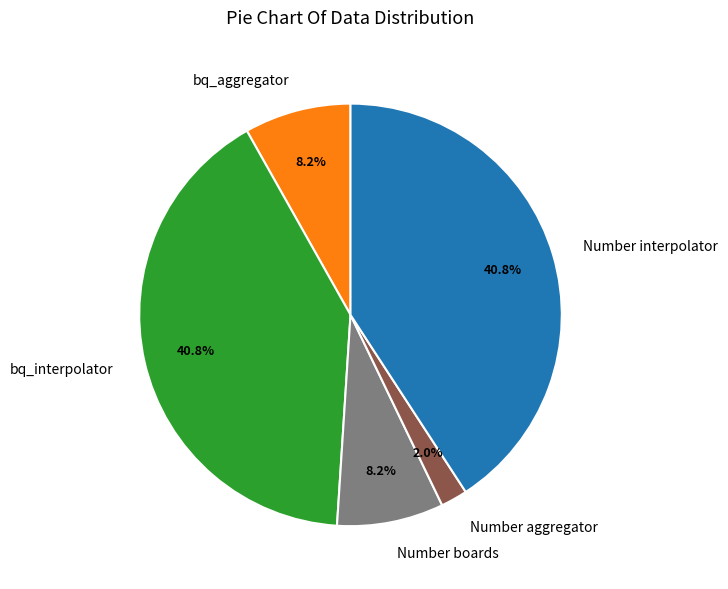

Between bq_aggregator and Number interpolator, which is larger?

Number interpolator